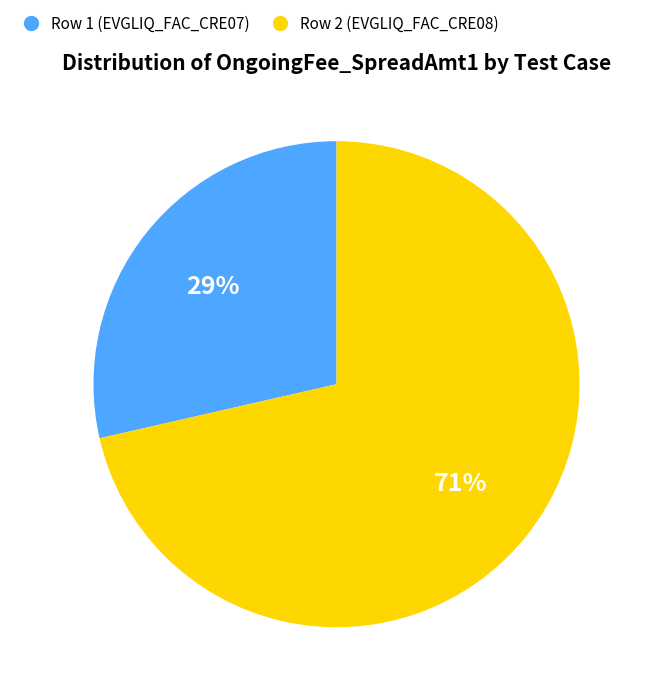

How many slices are in this pie chart?

2